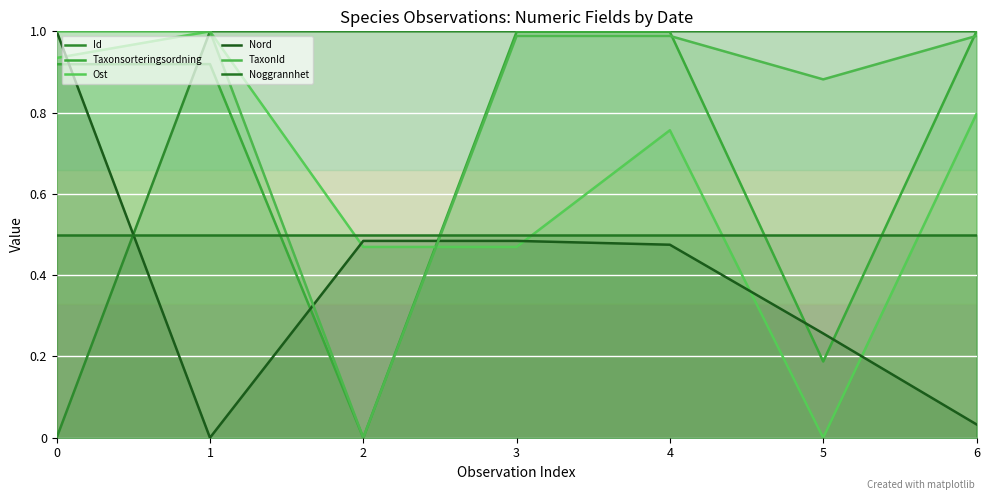

True or false: Noggrannhet has more than 2 interior local peaks.

False